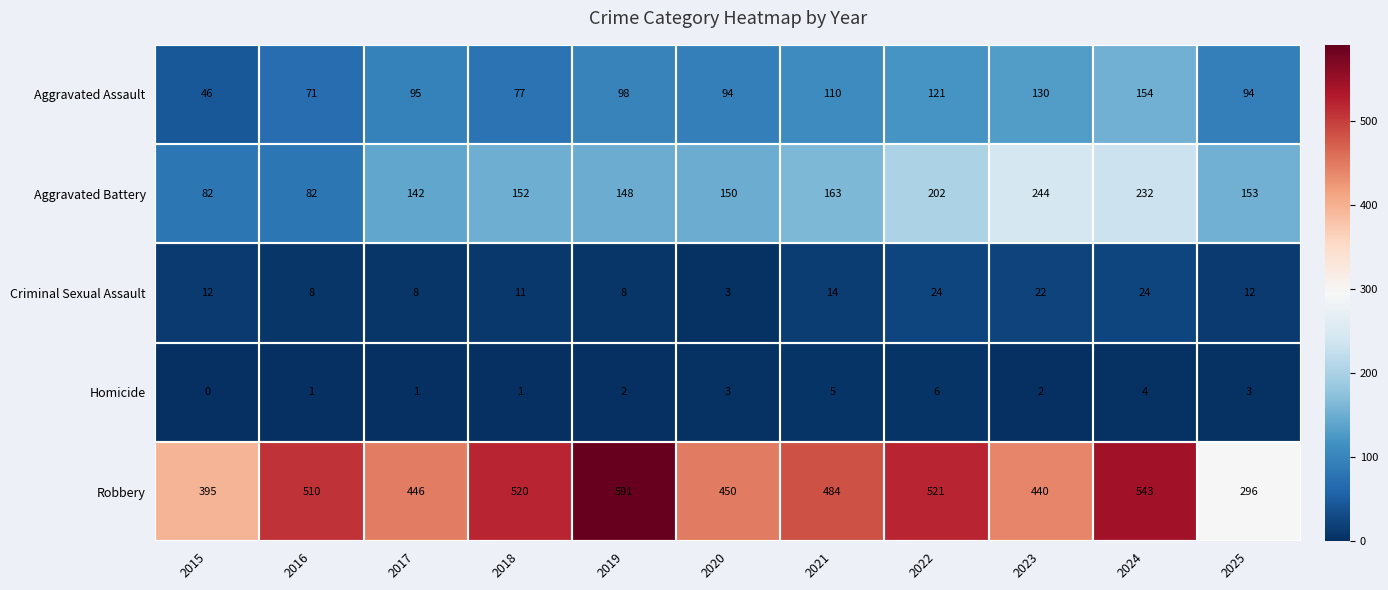

What is the approximate value of Aggravated Battery at 2024, to the nearest 10?

230